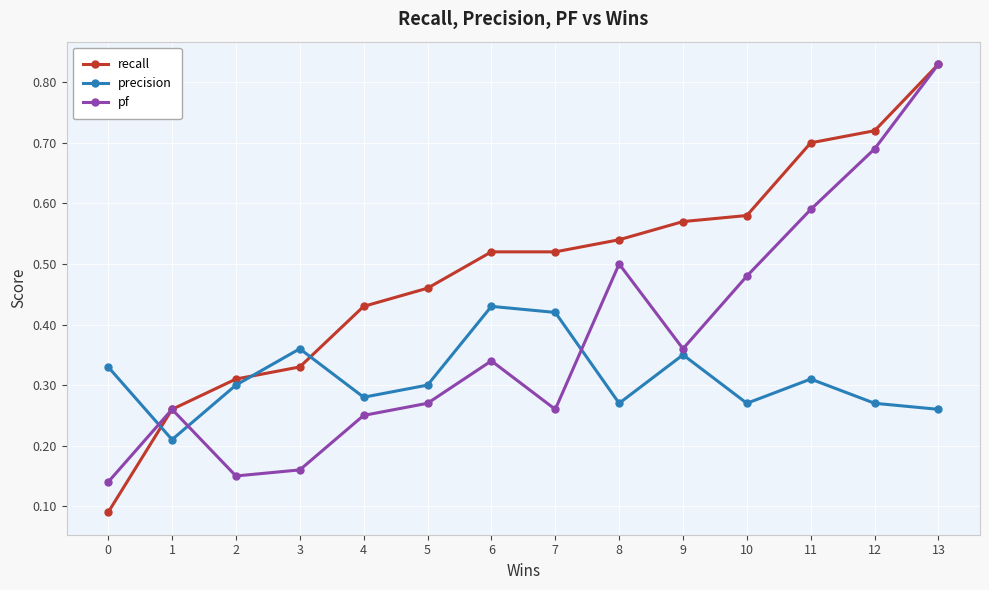

Where is the first local minimum for pf?

2